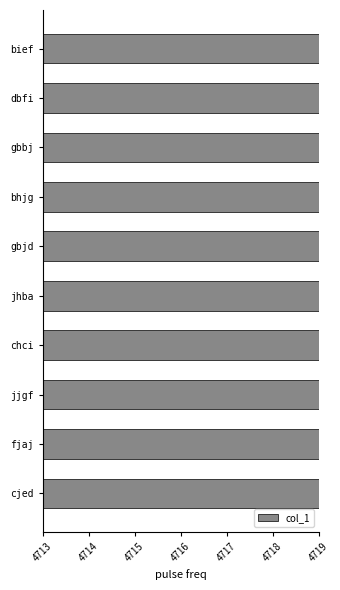

The chart shows a value of 2104 at jhba. True or false?

False